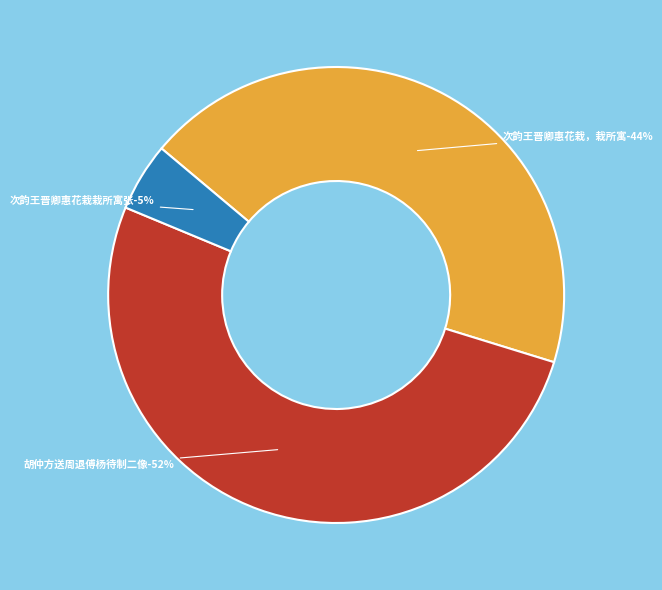

Rank the categories by value from lowest to highest.

次韵王晋卿惠花栽栽所寓张退傅第中, 次韵王晋卿惠花栽，栽所寓张退傅第中, 胡仲方送周退傅杨待制二像